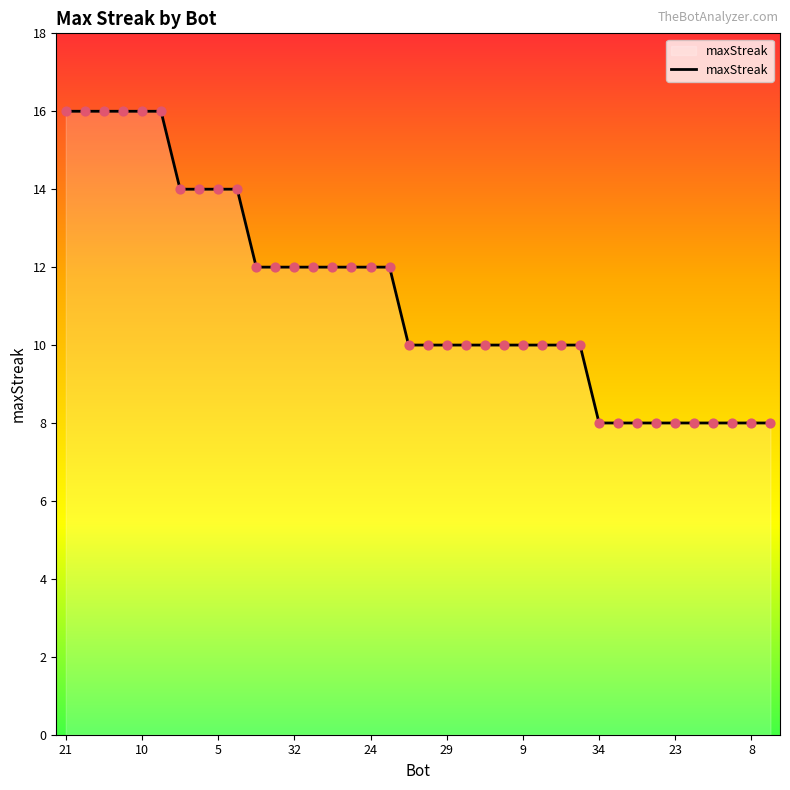

What is the difference between the maximum and minimum values?

8